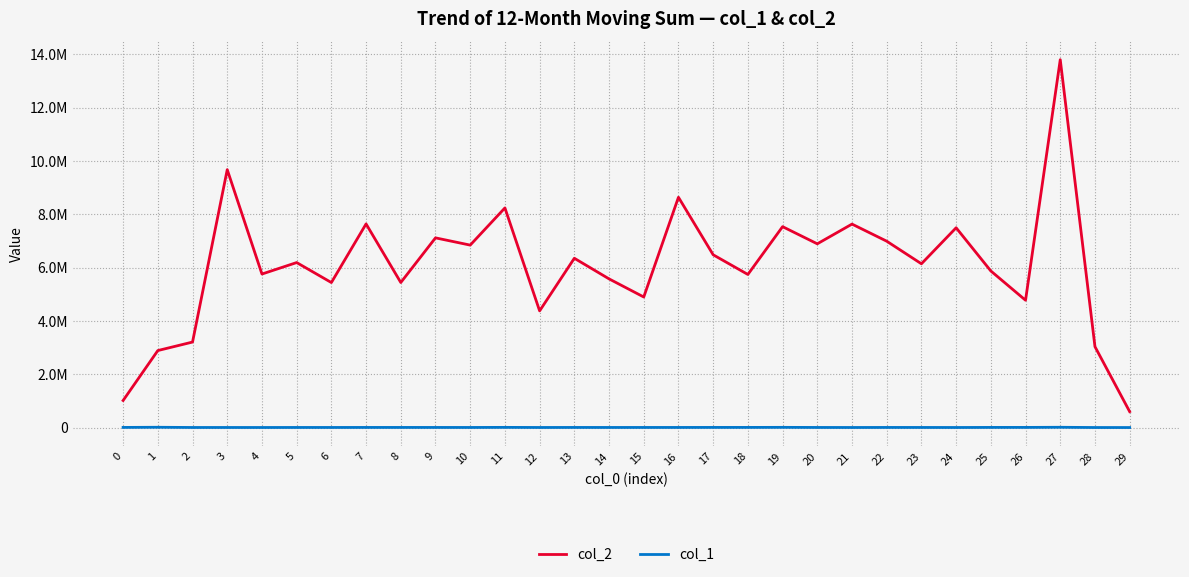

Which series has the largest range (max minus min)?

col_2